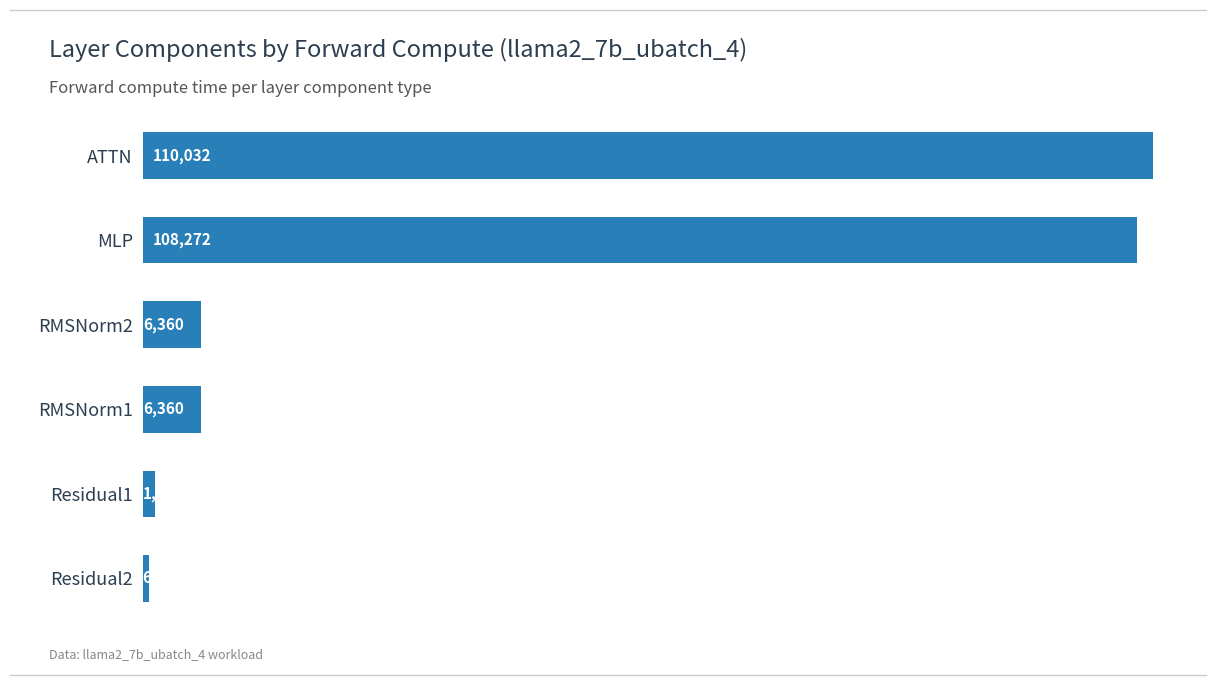

What is the average value?

38833.3